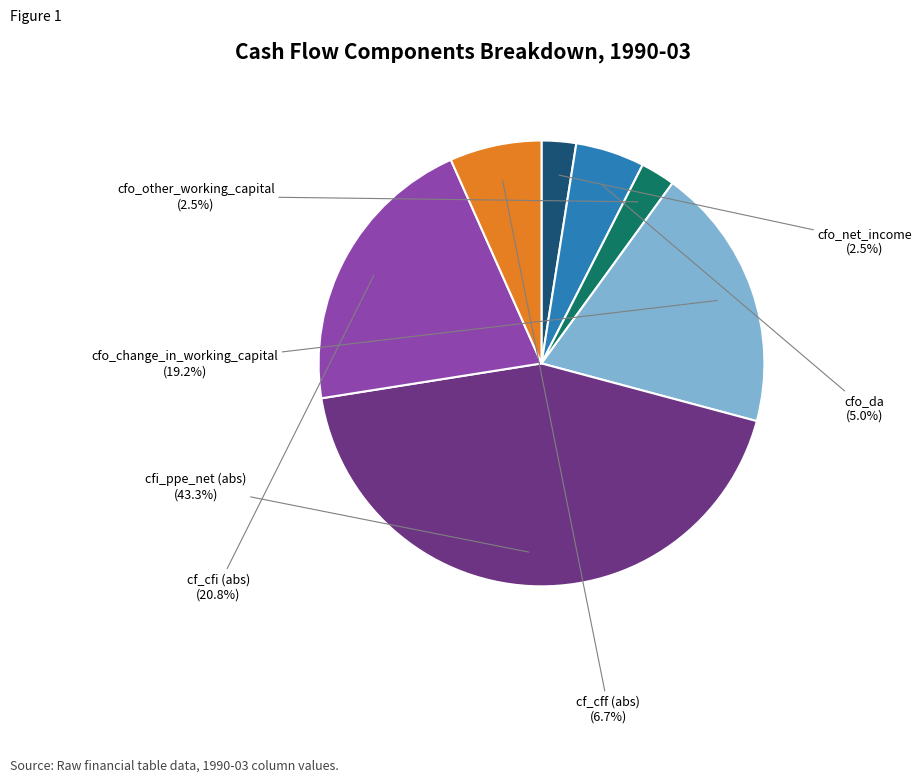

Is there any slice that represents more than half of the pie?

No